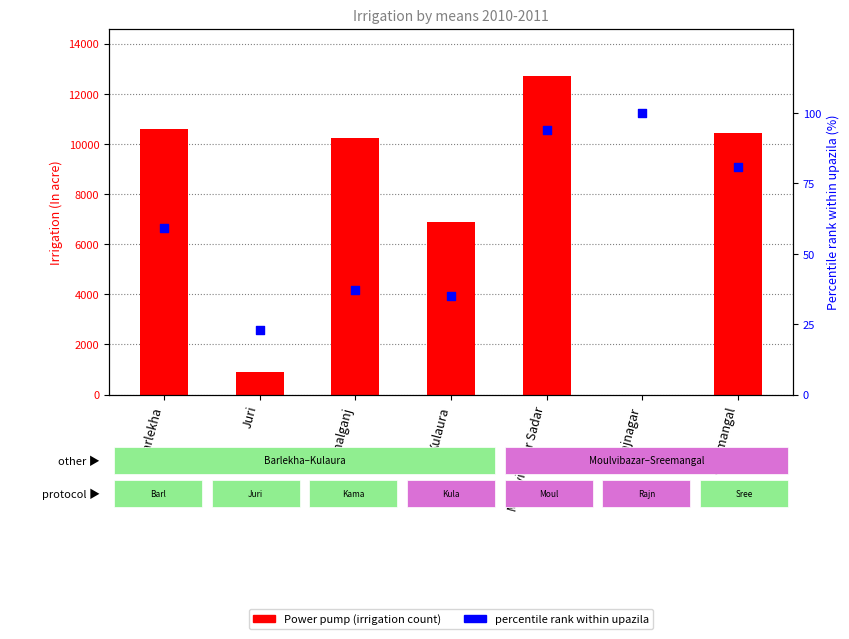

What is the total value across all series at Kamalganj?

10278